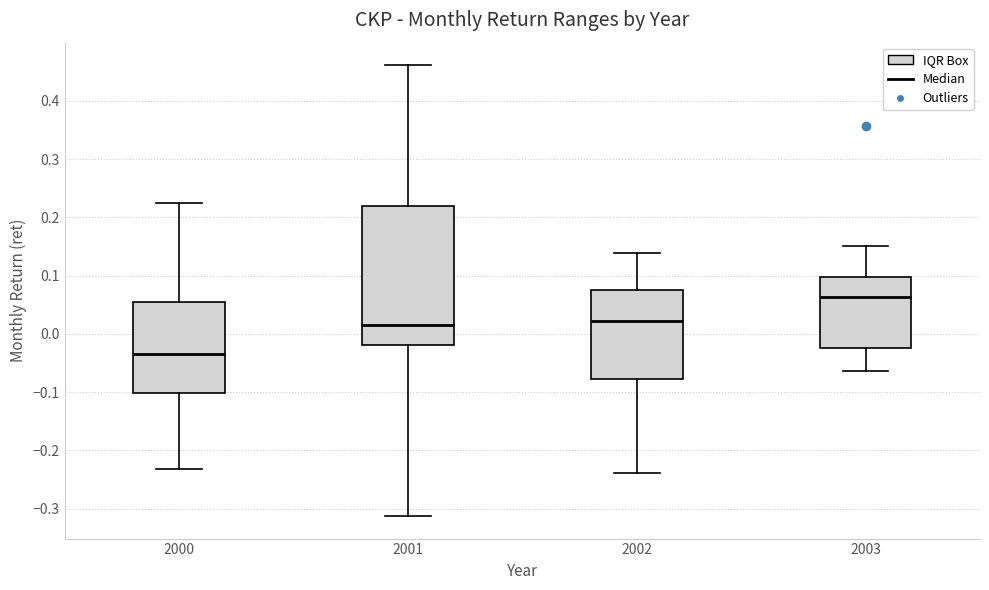

Comparing the boxes themselves (not the whiskers), which one is the tallest?

2001